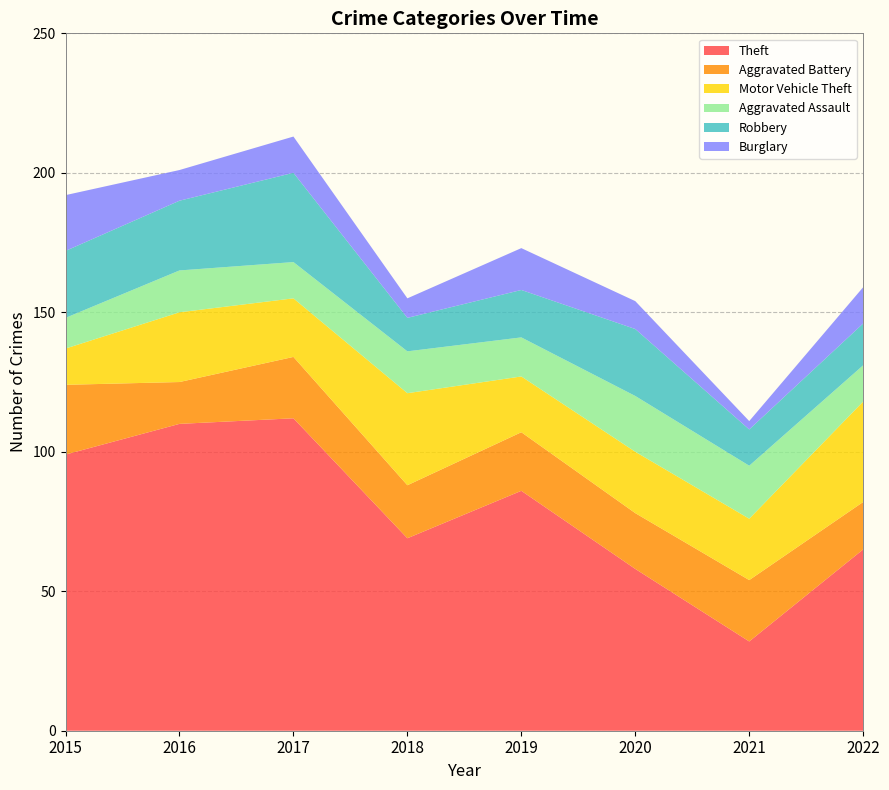

Reading left to right, what are all the values shown in this chart?

Theft: 2015=99	2016=110	2017=112	2018=69	2019=86	2020=58	2021=32	2022=65
Aggravated Battery: 2015=25	2016=15	2017=22	2018=19	2019=21	2020=20	2021=22	2022=17
Motor Vehicle Theft: 2015=13	2016=25	2017=21	2018=33	2019=20	2020=22	2021=22	2022=36
Aggravated Assault: 2015=11	2016=15	2017=13	2018=15	2019=14	2020=20	2021=19	2022=13
Robbery: 2015=24	2016=25	2017=32	2018=12	2019=17	2020=24	2021=13	2022=15
Burglary: 2015=20	2016=11	2017=13	2018=7	2019=15	2020=10	2021=3	2022=13